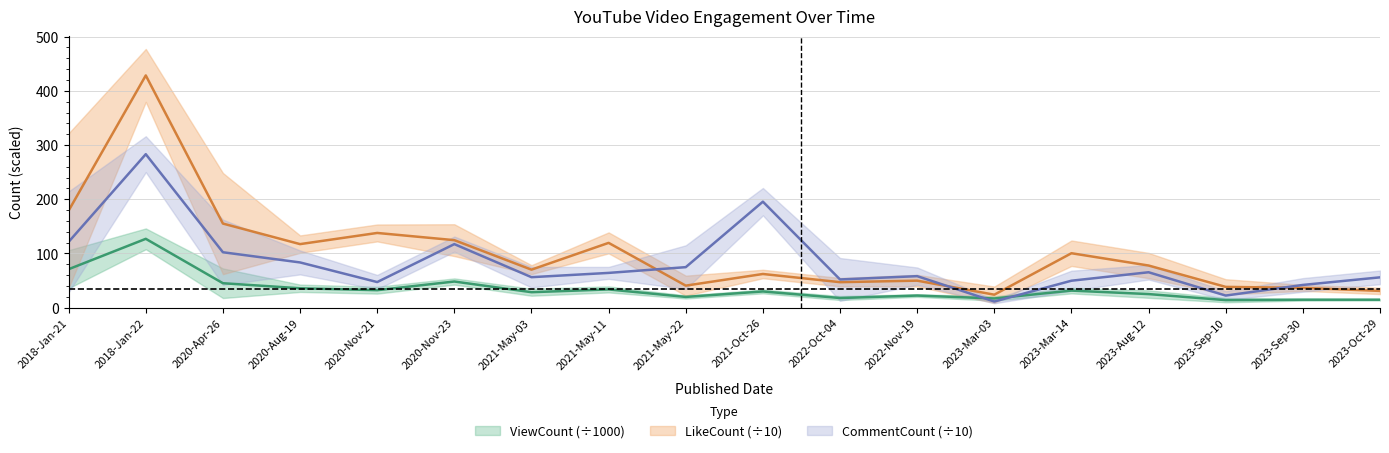

Is it true that LikeCount equals 33.7 at 2021-Oct-26?

False